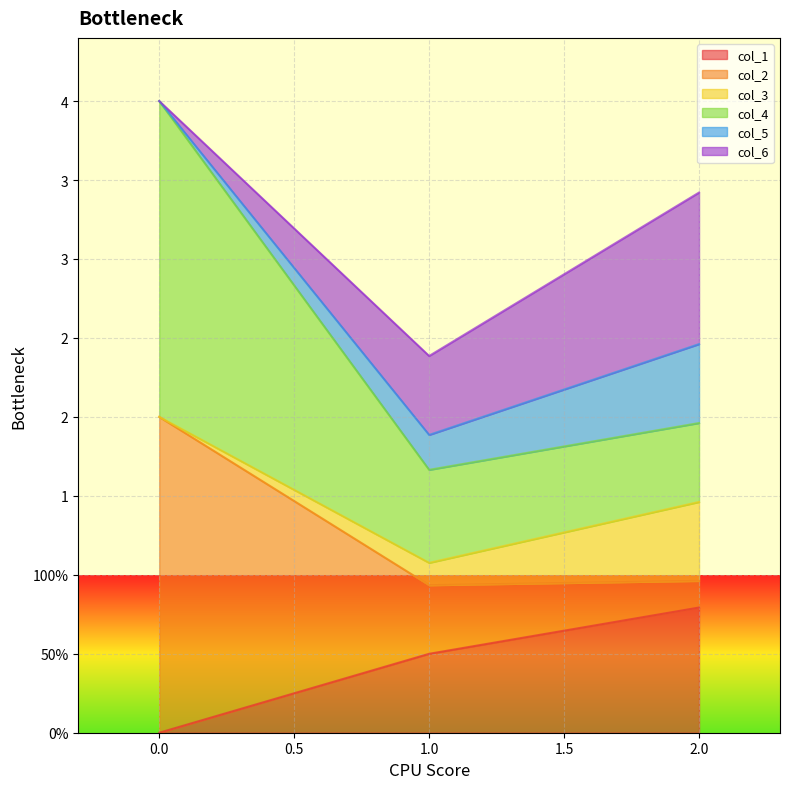

Which has a higher value, 2 or 1?

2